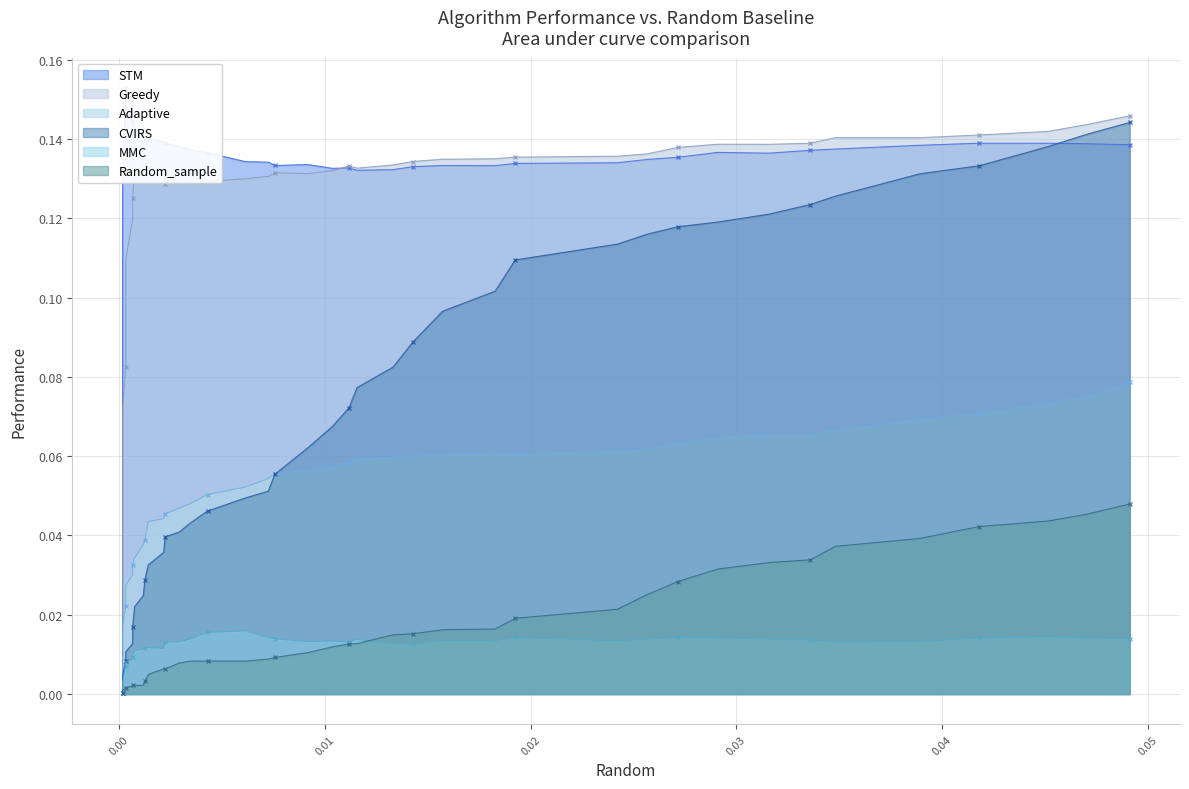

True or false: Greedy and MMC intersect in this chart.

False